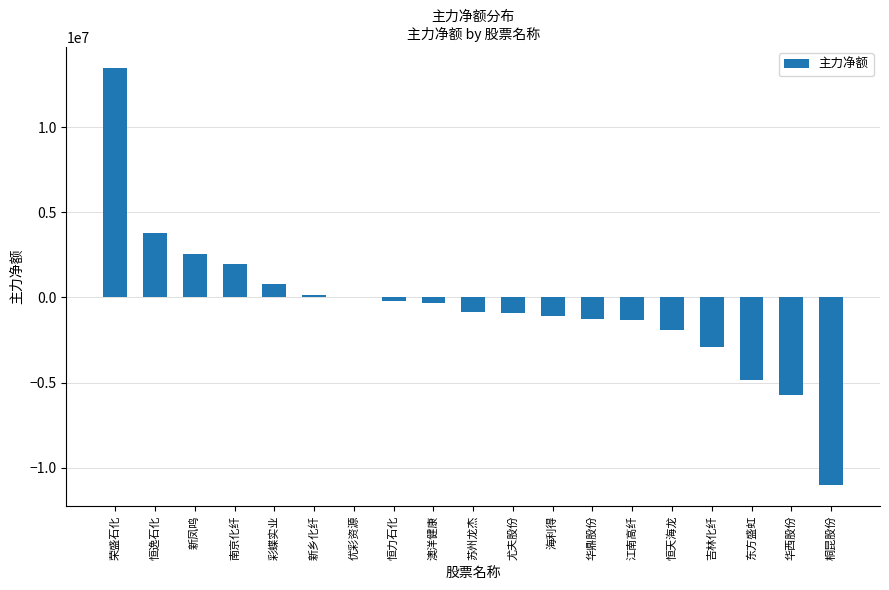

Read the value at 东方盛虹.

-4830355